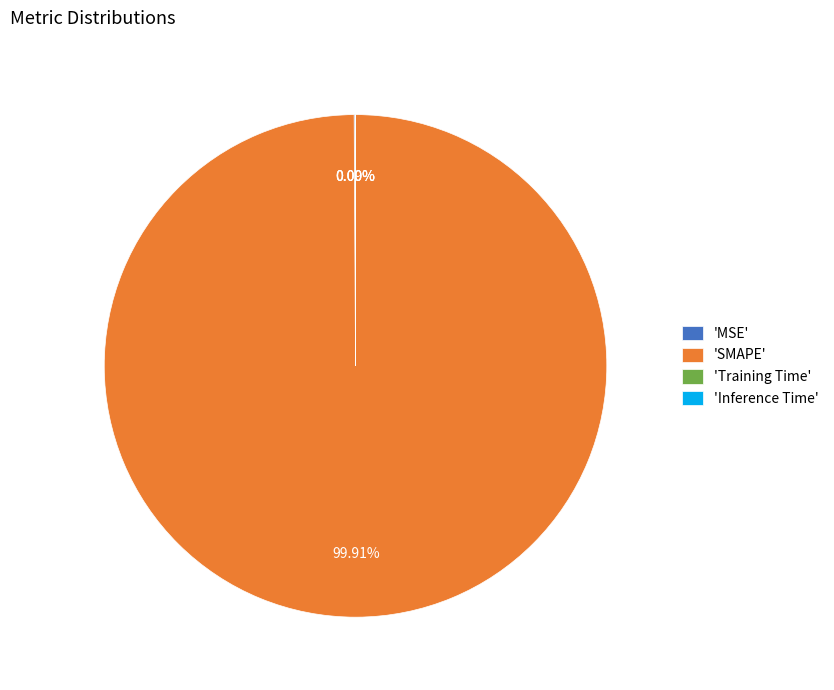

What is the majority slice?

'SMAPE'